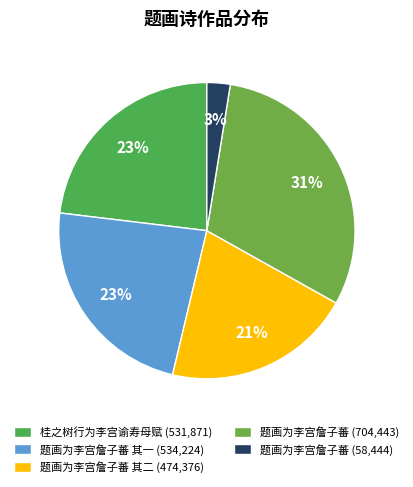

Rank the categories by value from lowest to highest.

题画为李宫詹子蕃, 题画为李宫詹子蕃 其二, 桂之树行为李宫谕寿母赋, 题画为李宫詹子蕃 其一, 题画为李宫詹子蕃